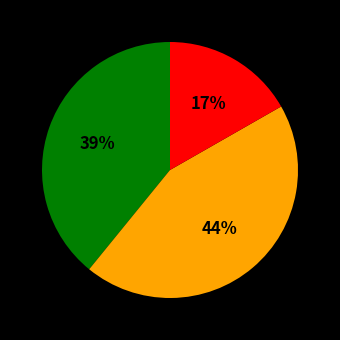

To the nearest percent, what is the difference between the largest and smallest slice percentages?

27%